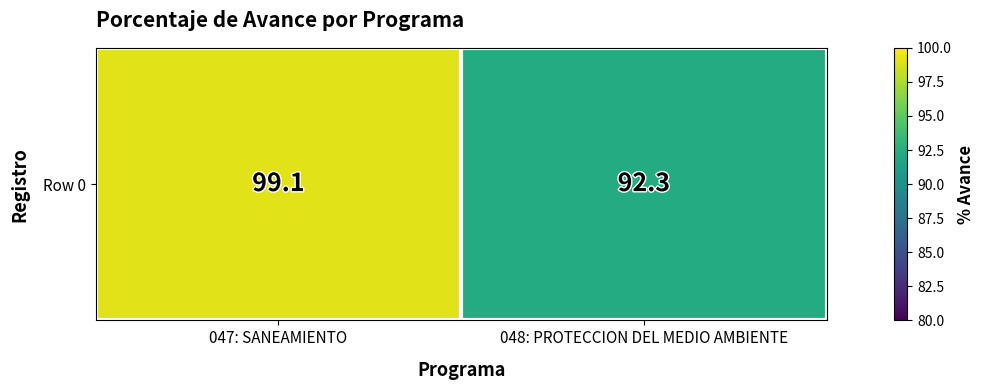

Between 047: SANEAMIENTO and 048: PROTECCION DEL MEDIO AMBIENTE, which is larger?

047: SANEAMIENTO